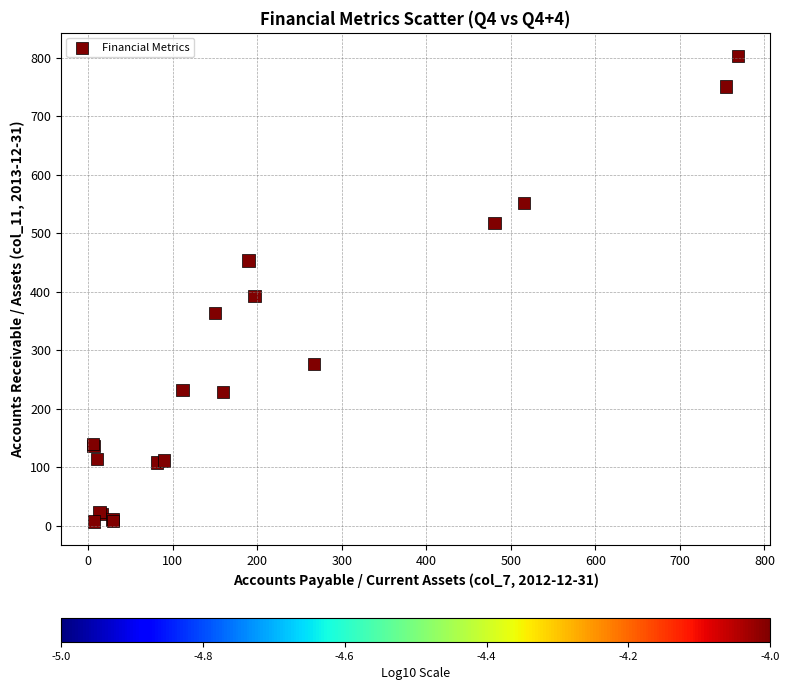

What Y value in the scatter plot is closest to 404?

393.0